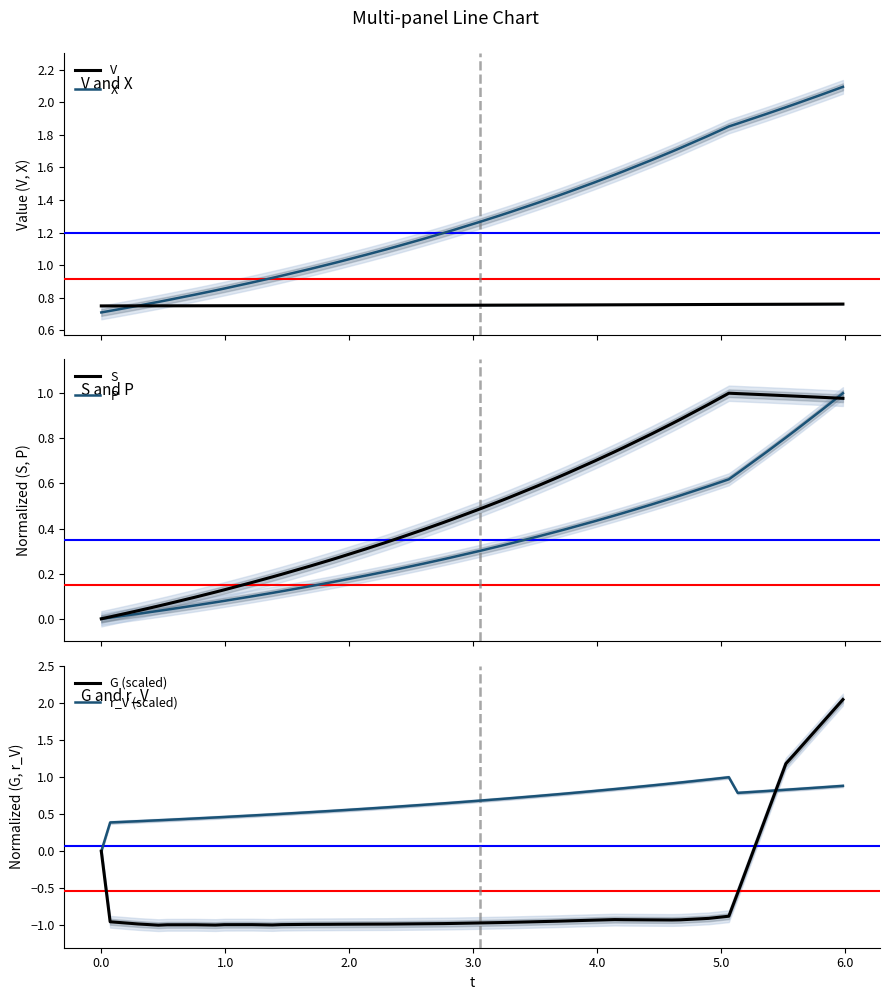

How many lines are shown in the chart?

6